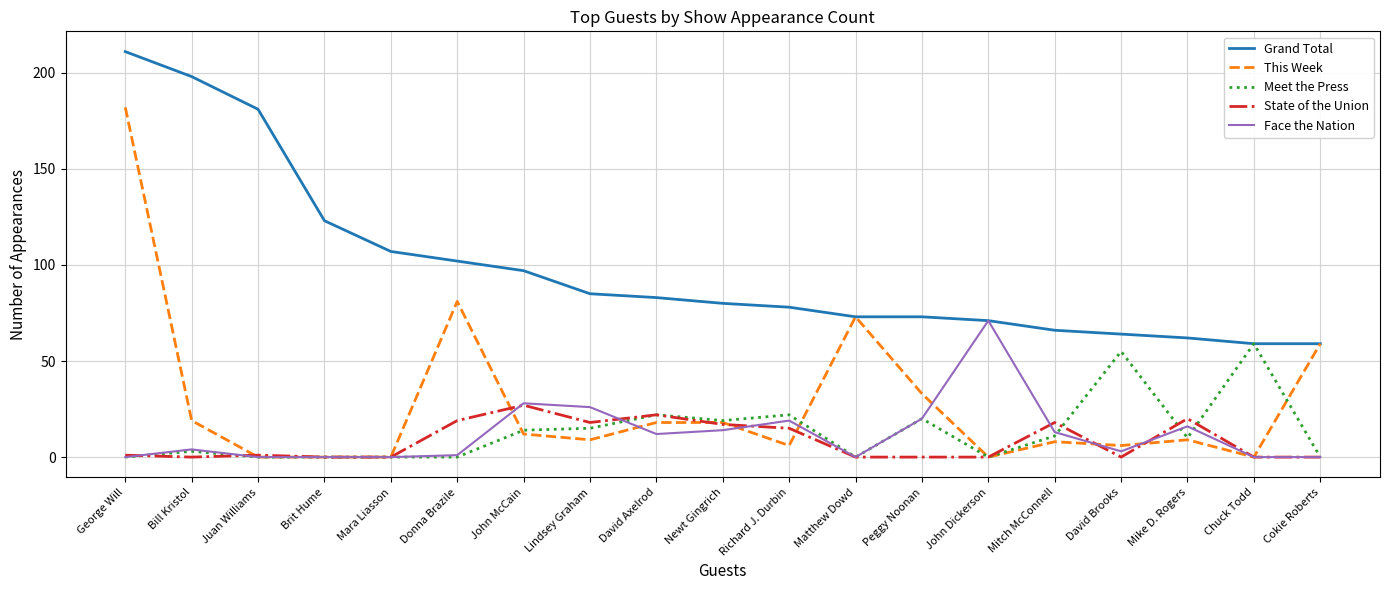

At which label does State of the Union reach its peak?

John McCain